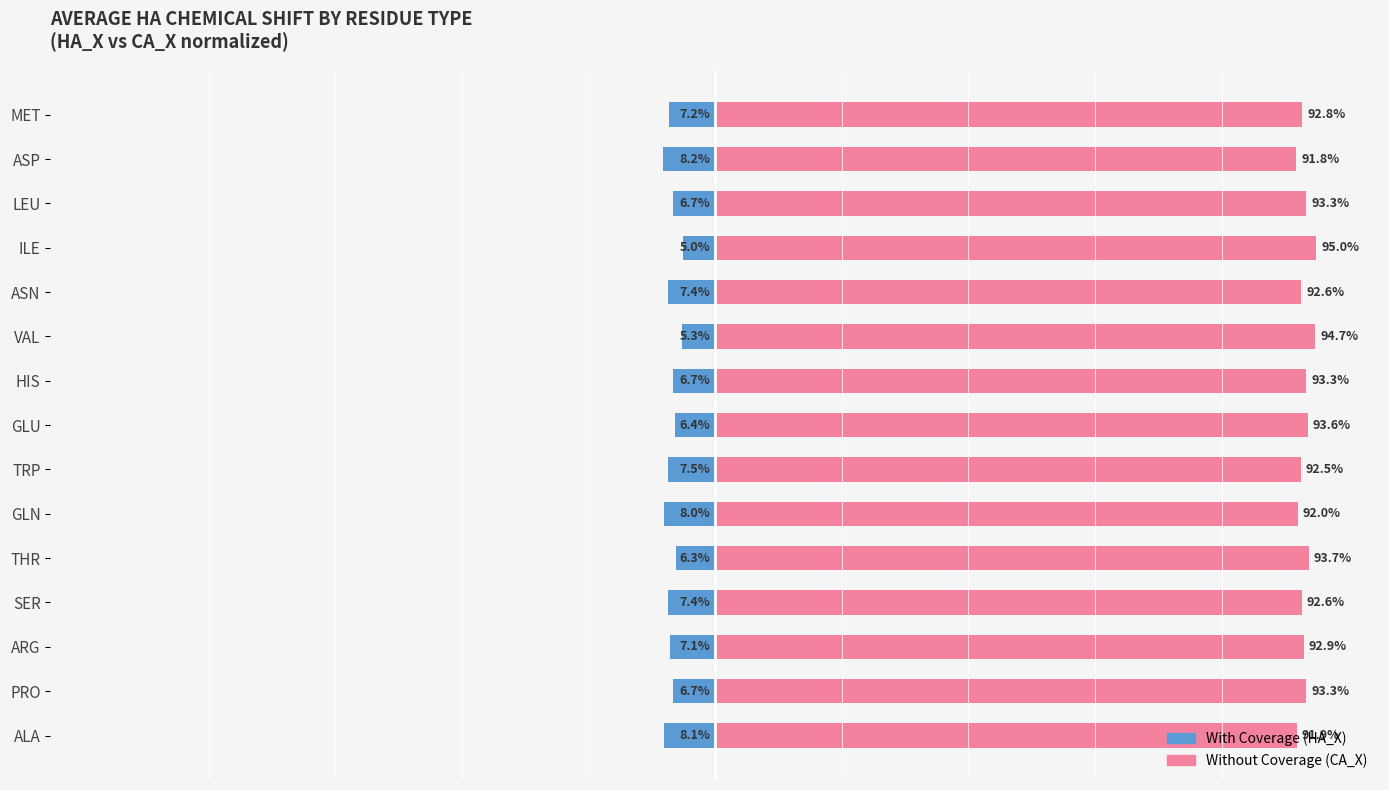

Reading left to right, extract all data points from this chart.

With Coverage: -8.1	-6.7	-7.1	-7.4	-6.3	-8.0	-7.5	-6.4	-6.7	-5.3	-7.4	-5.0	-6.7	-8.2	-7.2
Without Coverage: 91.9	93.3	92.9	92.6	93.7	92.0	92.5	93.6	93.3	94.7	92.6	95.0	93.3	91.8	92.8